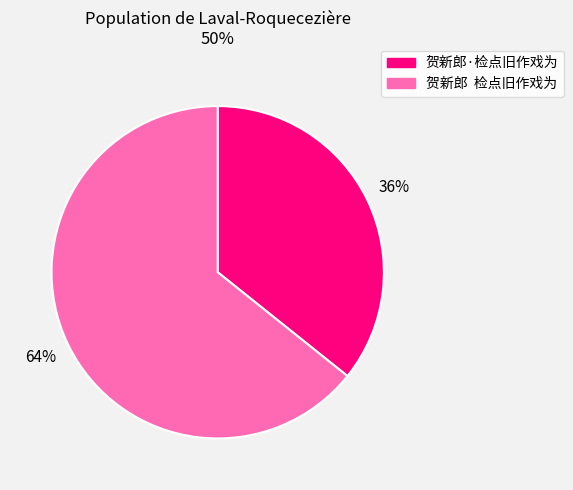

To the nearest percent, what is the combined percentage of 贺新郎 检点旧作戏为 and 贺新郎·检点旧作戏为?

100%